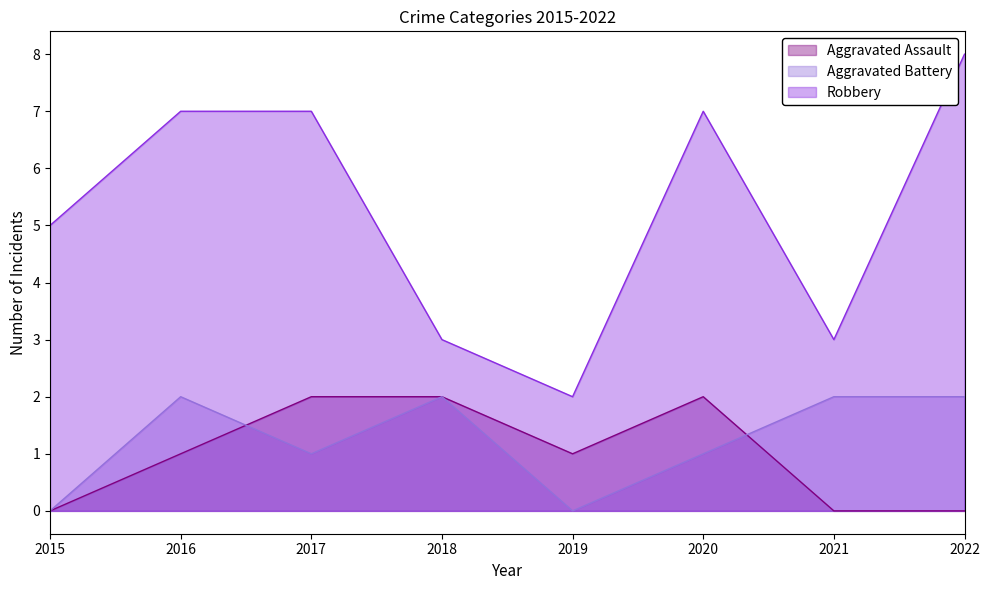

Which series has the largest total across all categories?

Robbery